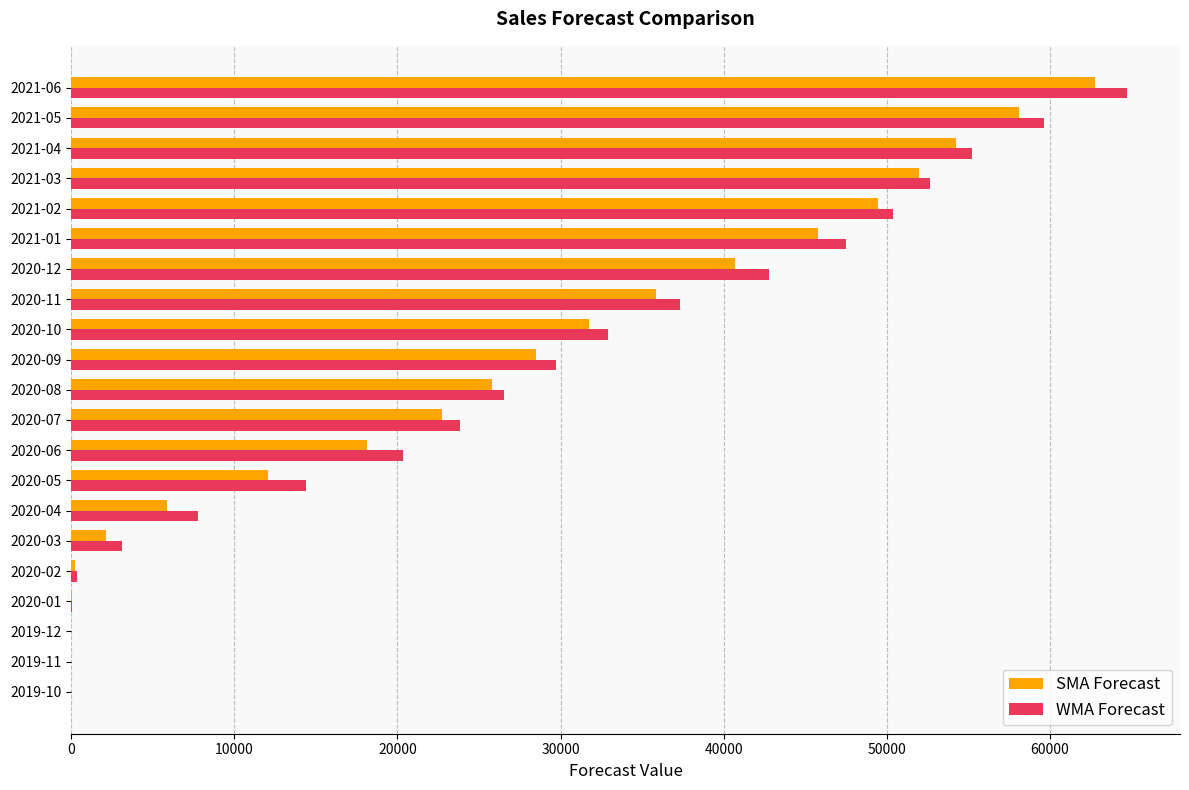

What is the sum of all WMA Forecast values?

569143.8